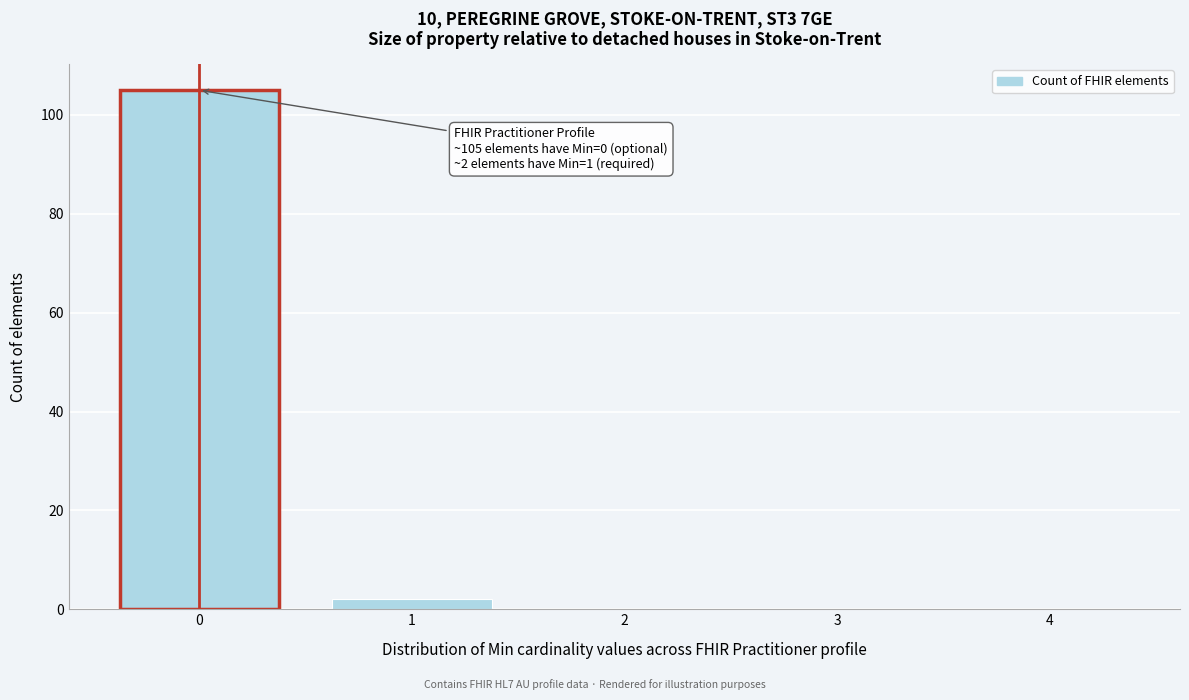

Reading left to right, list all the values displayed in this chart.

0=105	1=2	2=0	3=0	4=0